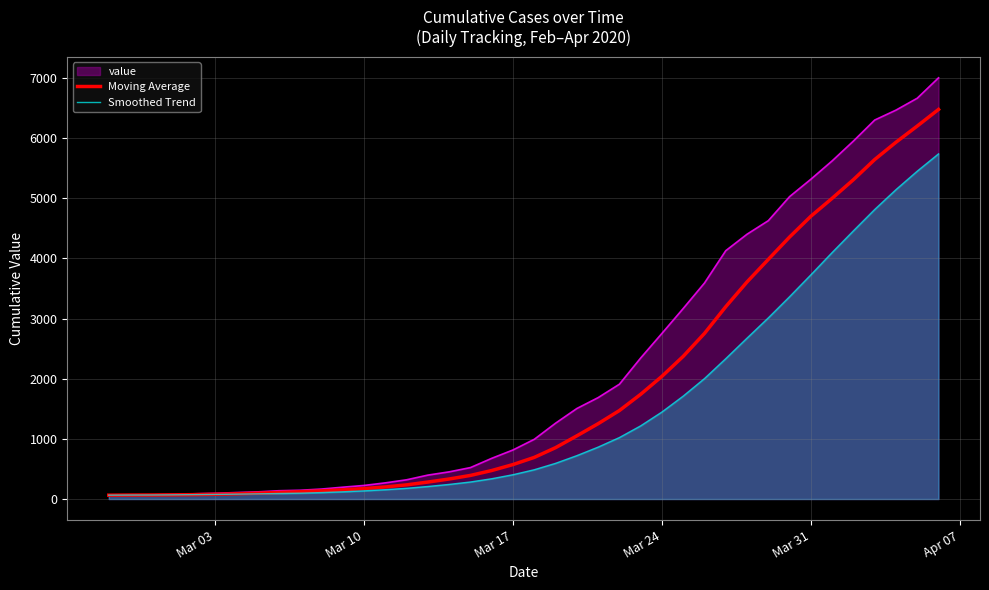

How many data points in Smoothed Trend are above 487?

20